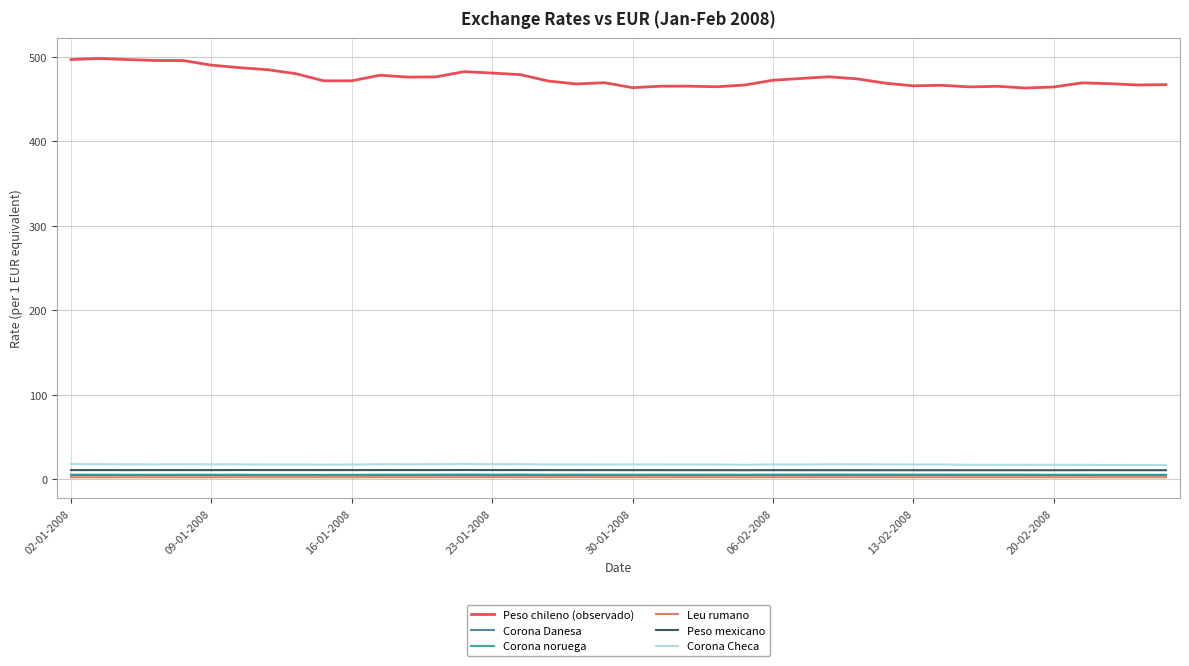

What is the highest value of the Corona noruega series?

5.6